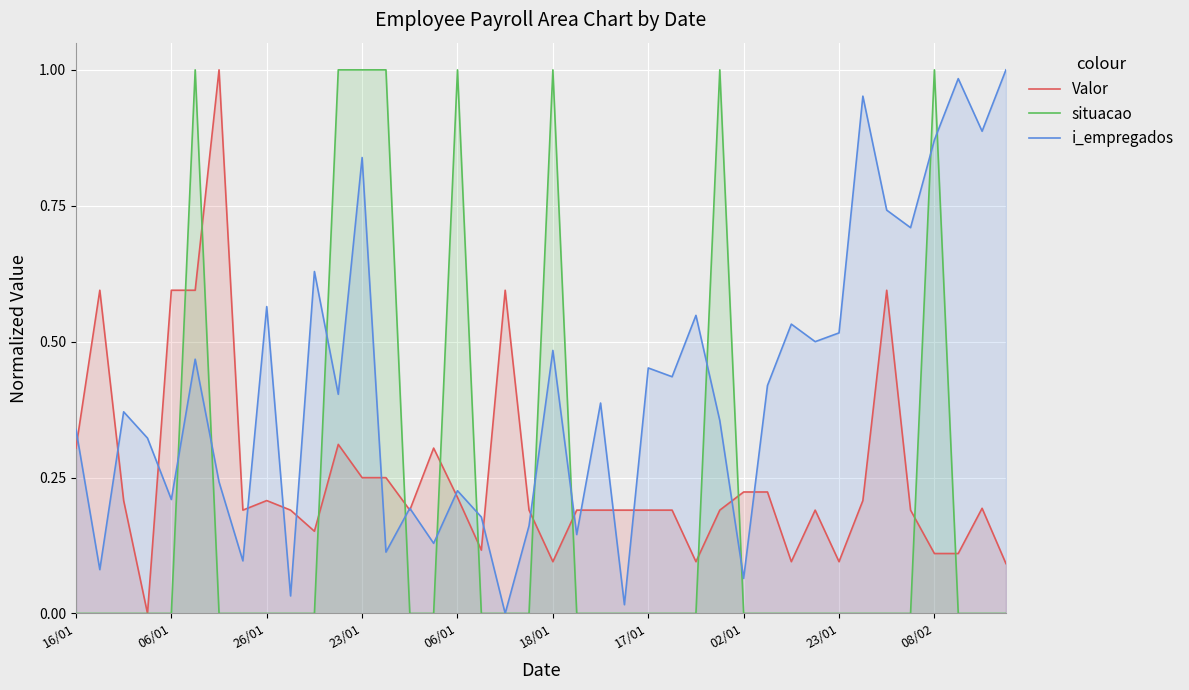

Rank the series by their average value, from lowest to highest.

situacao, Valor, i_empregados